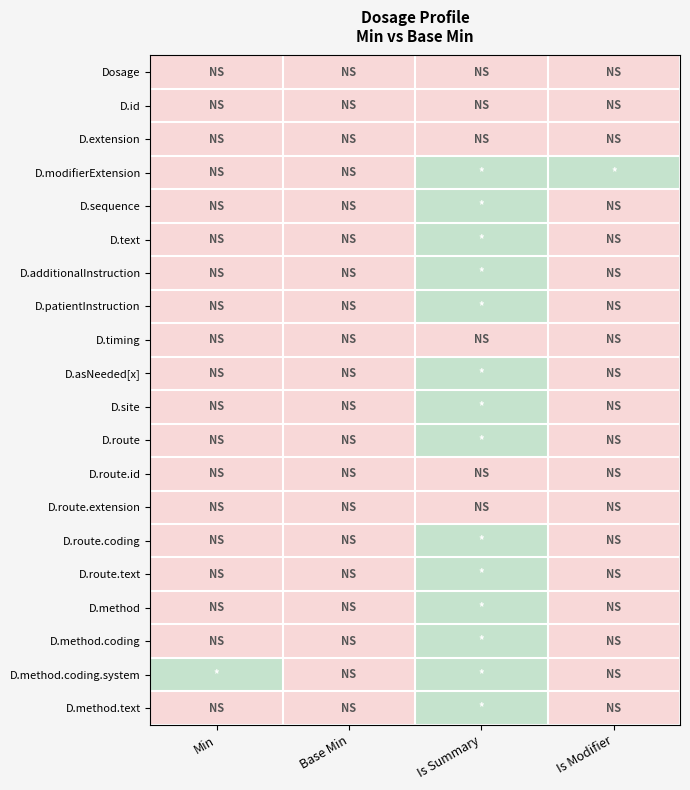

At which category does the chart reach its peak across all series?

Is Summary